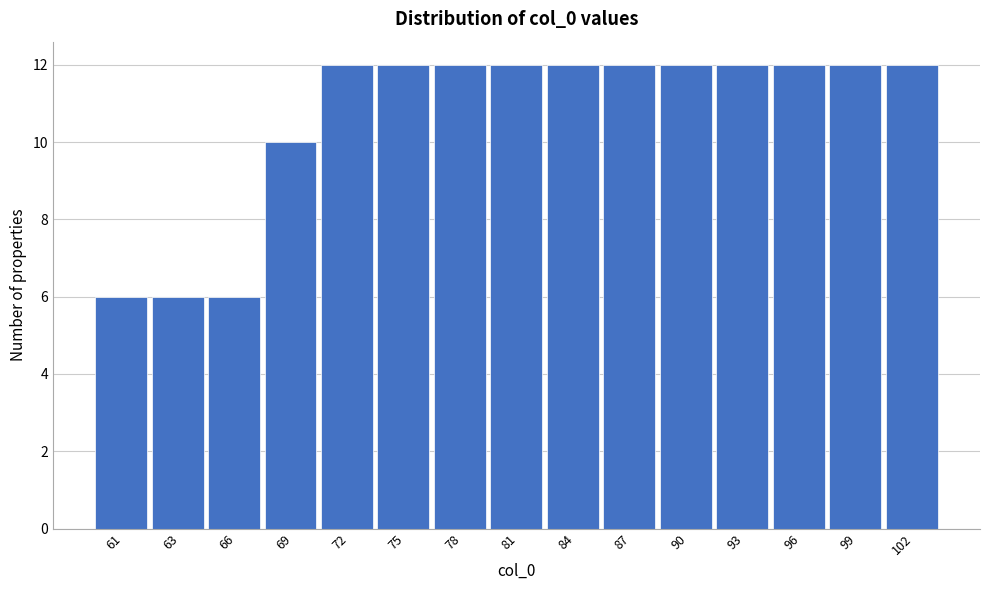

Reading left to right, list all the values displayed in this chart.

61=6	63=6	66=6	69=10	72=12	75=12	78=12	81=12	84=12	87=12	90=12	93=12	96=12	99=12	102=12